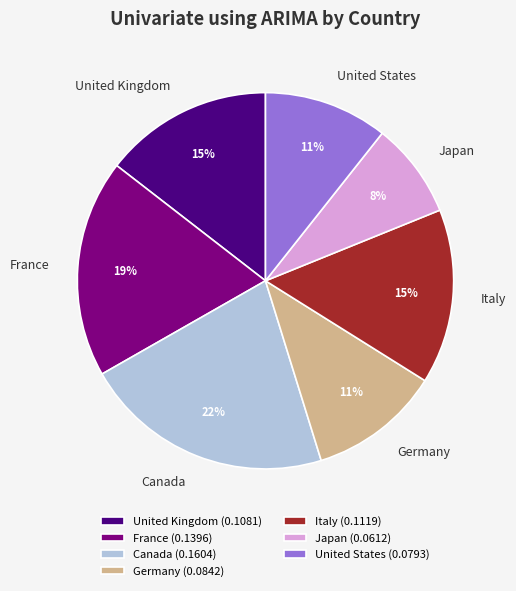

Count the number of slices in the pie.

7